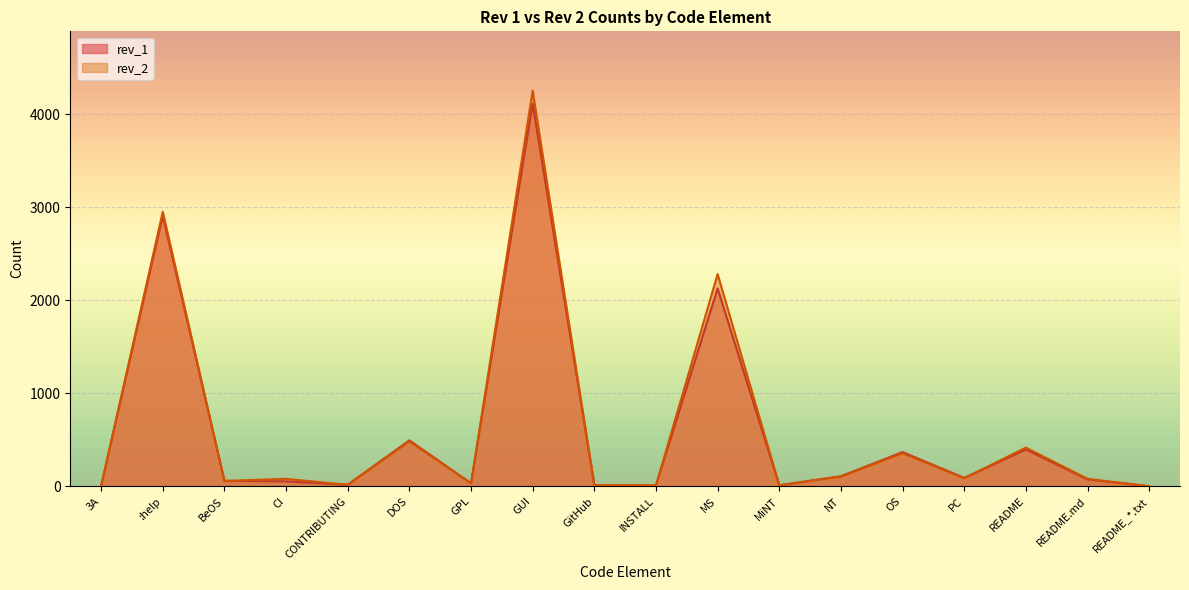

Is the value of rev_1 at README greater than the value of rev_2 at NT?

Yes